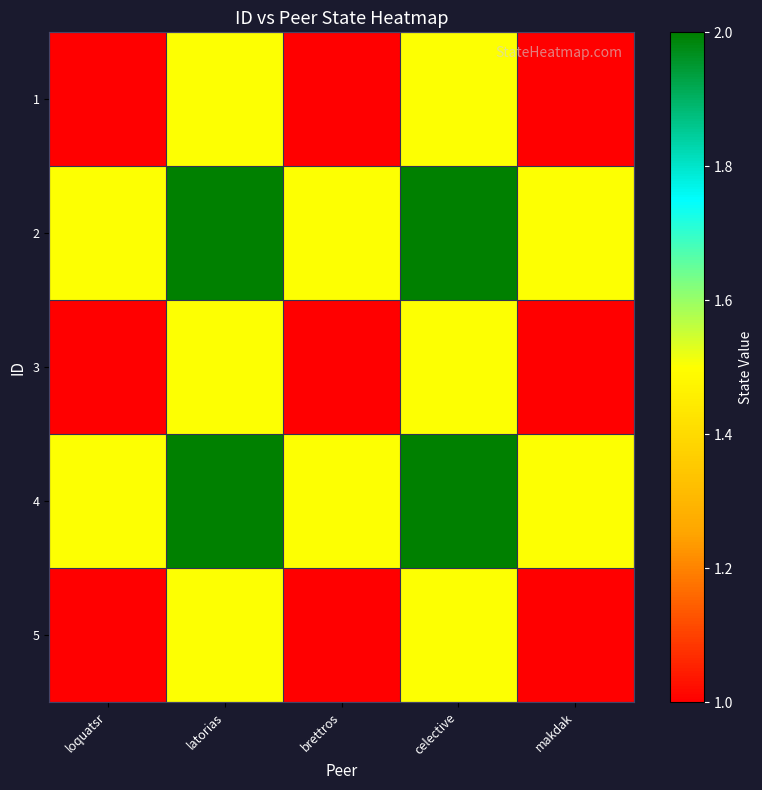

At loquatsr, list the series in order from largest to smallest.

2, 4, 1, 3, 5